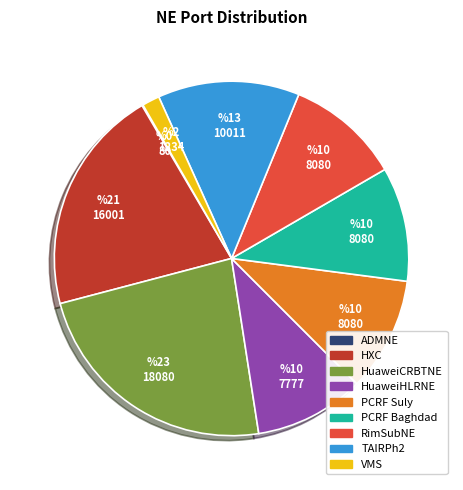

Which has a higher value, VMS or HuaweiHLRNE?

HuaweiHLRNE